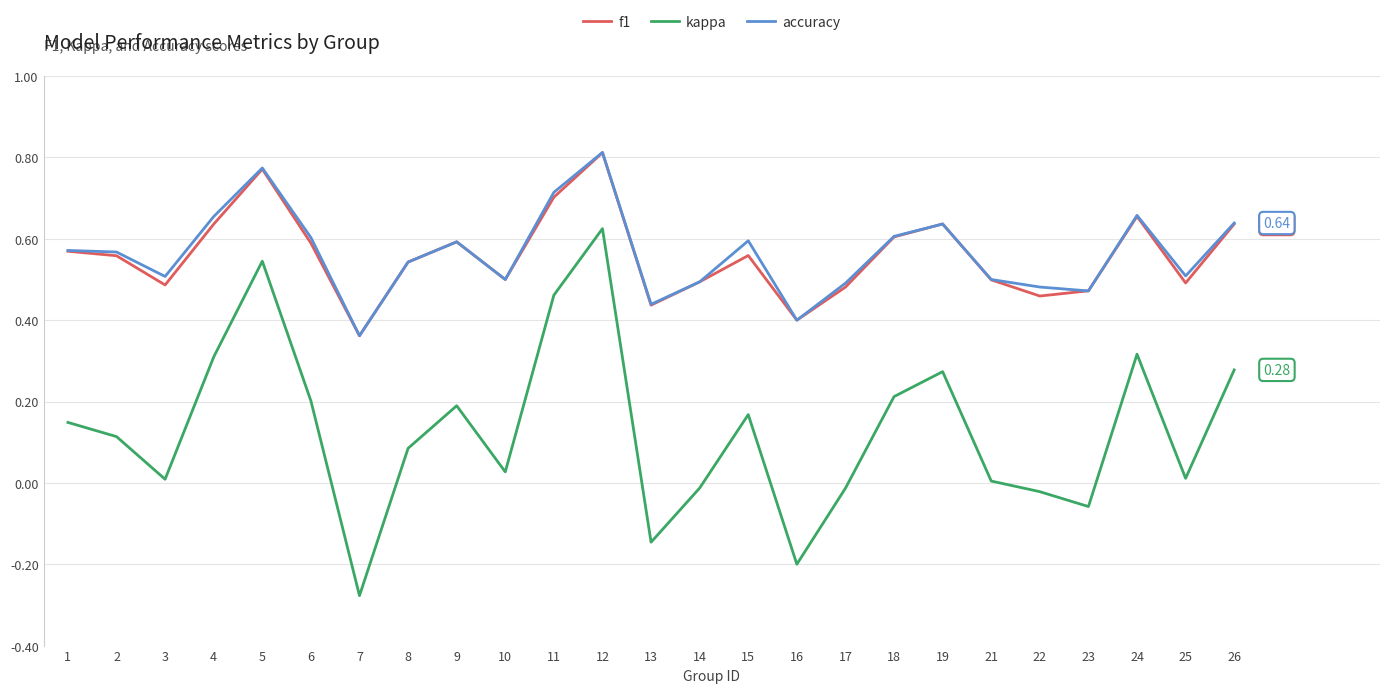

Which series has the widest spread of values?

kappa